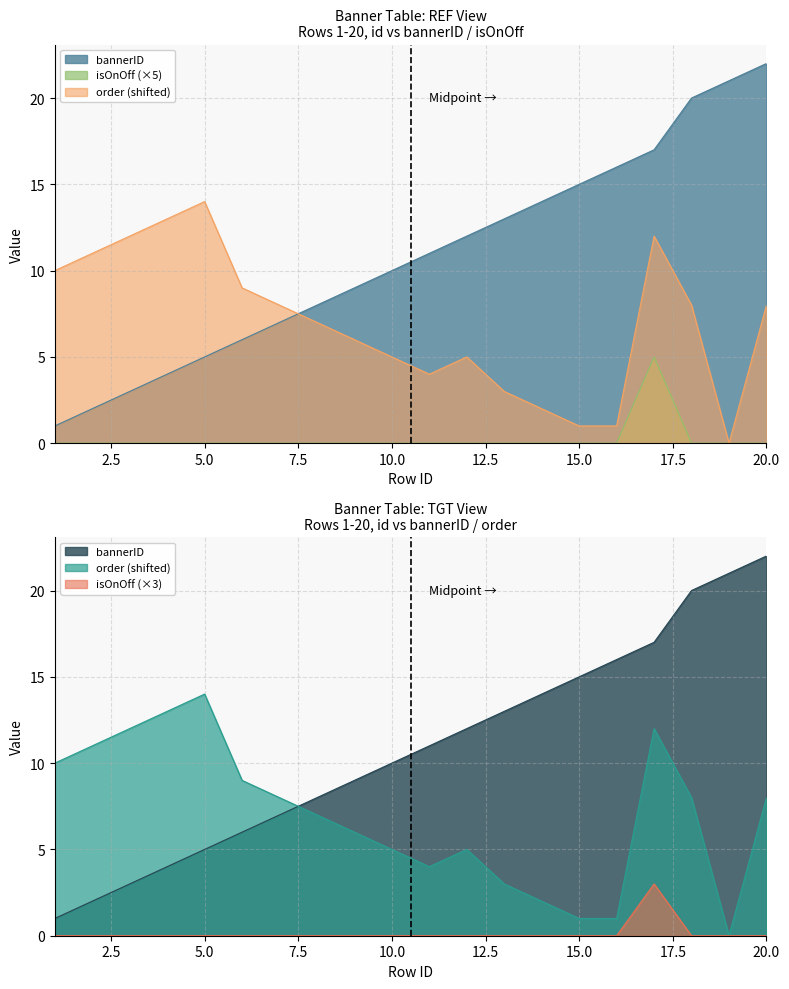

At which label does bannerID first exceed 11?

12